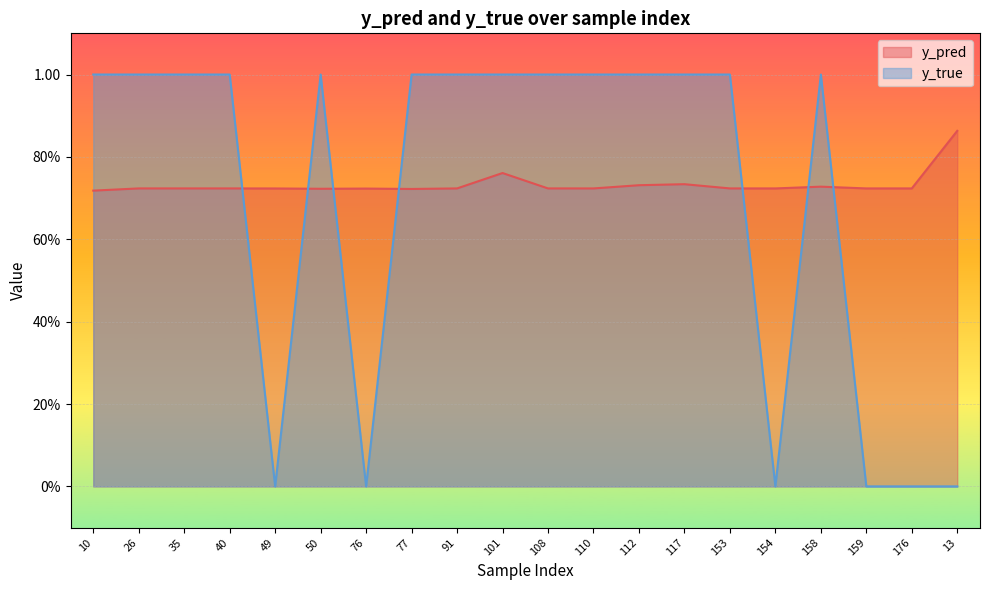

What is the difference between the maximum and minimum values in the y_pred series?

0.1